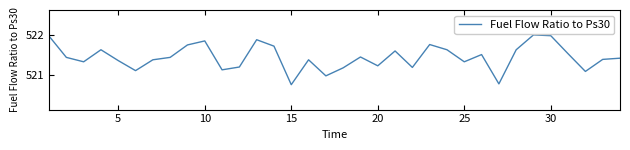

What is the greatest value displayed?

522.0